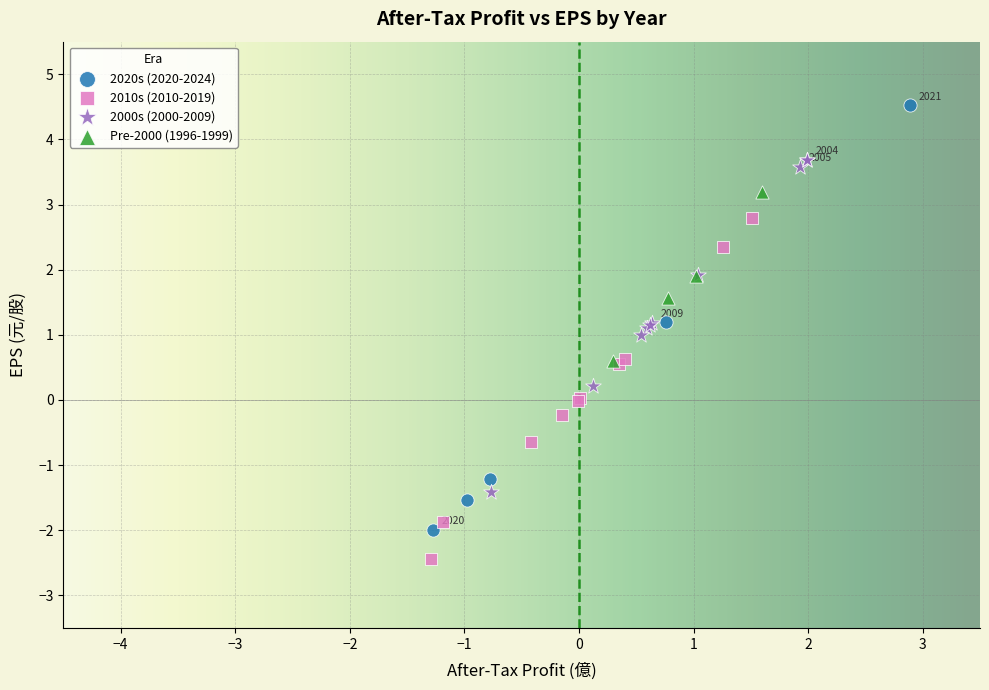

What are all the series names shown in the legend?

2020s (2020-2024), 2010s (2010-2019), 2000s (2000-2009), Pre-2000 (1996-1999)